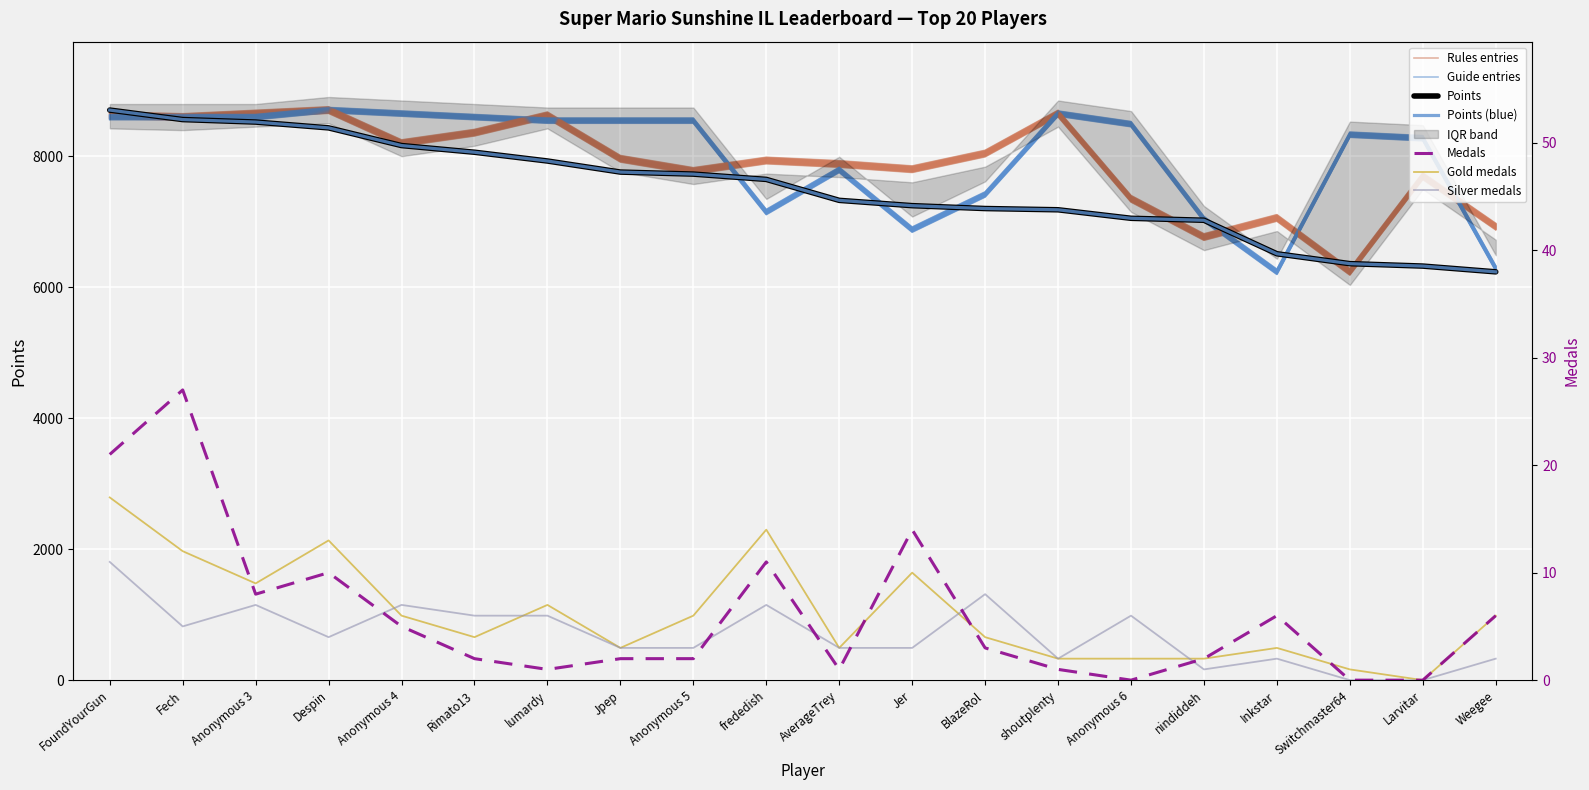

Does the chart display data point markers on the line(s)?

No